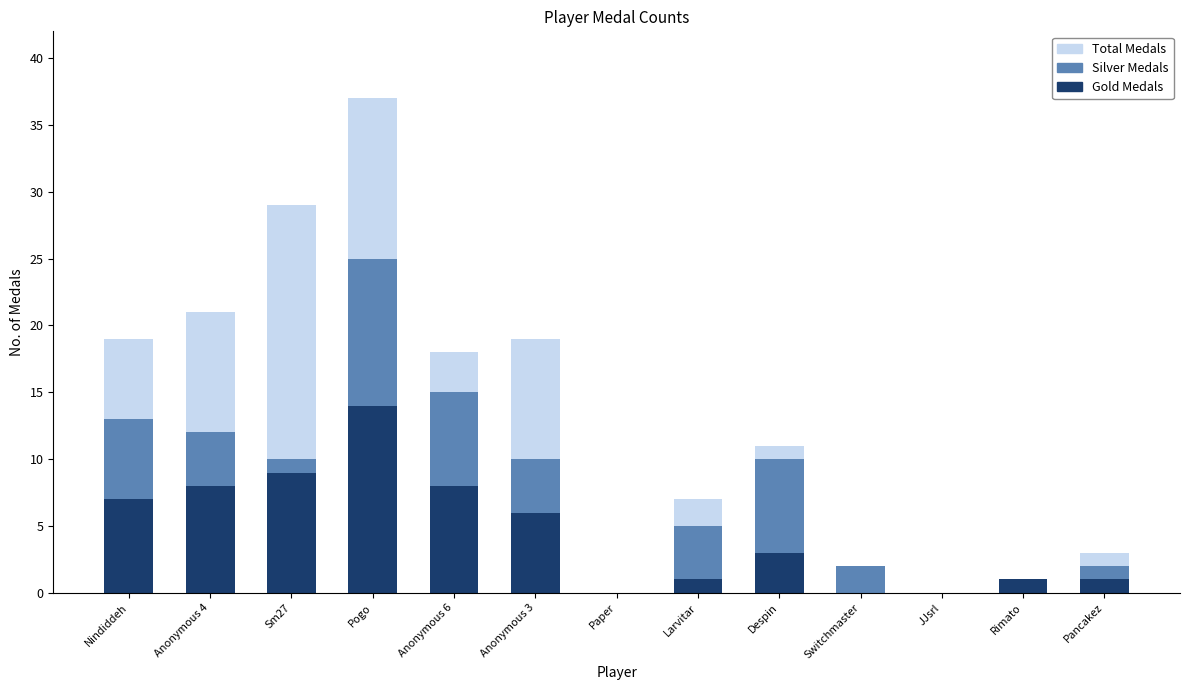

How many series are shown in this chart?

3